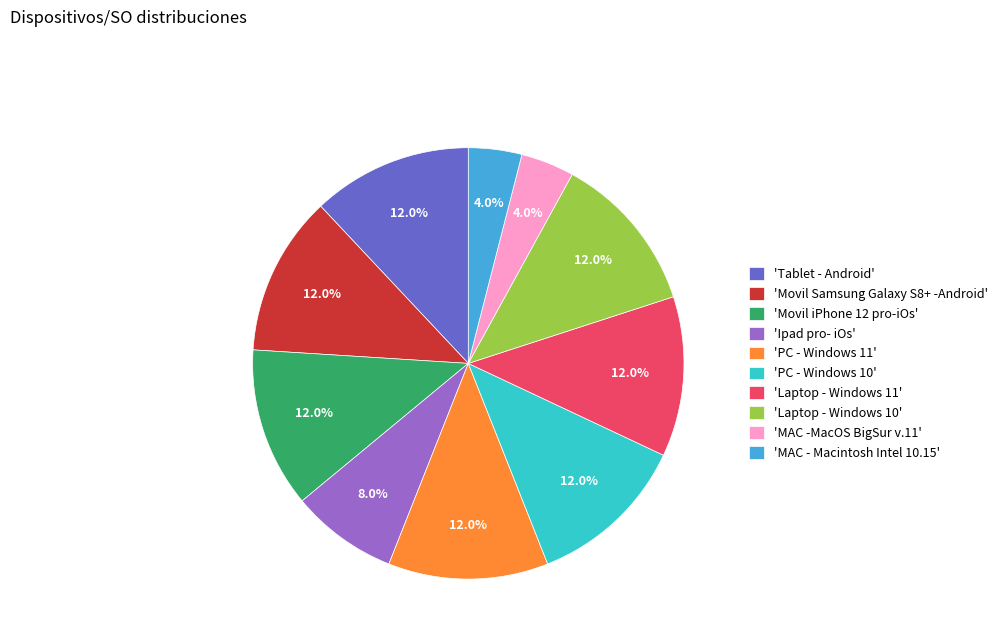

Approximately how many times larger is the value at 'Tablet - Android' compared to 'Movil Samsung Galaxy S8+ -Android'?

1.0